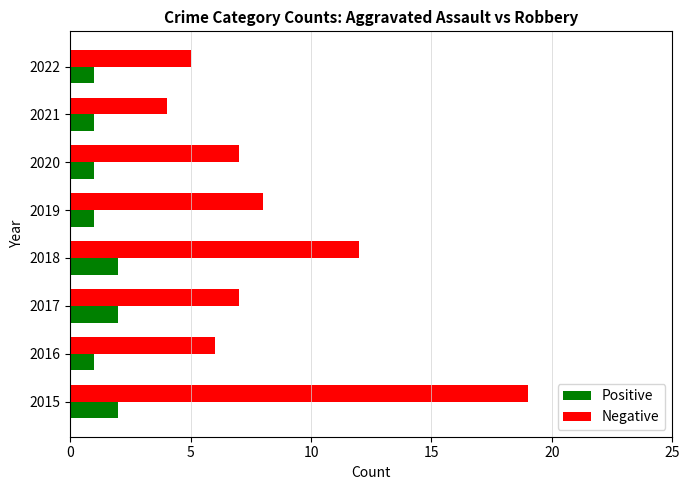

Where is Negative nearest to the value 11?

2018